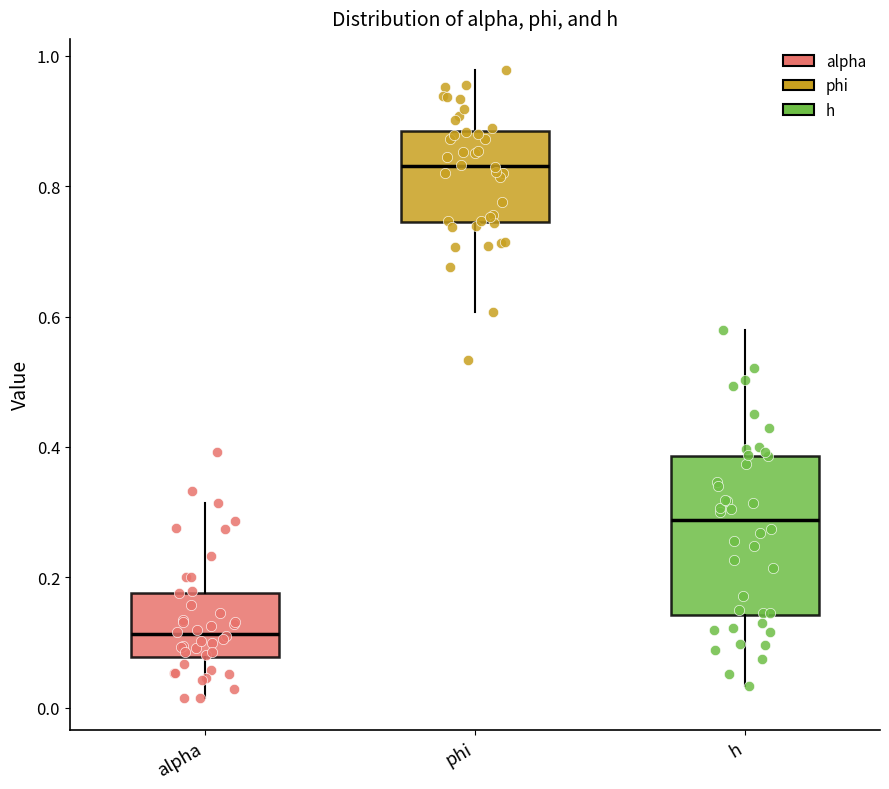

Reading left to right, transcribe this box plot: for each box, give where its median line is, the range the box spans, and where its two whiskers end, as read against the y-axis. The values are not printed on the chart, so give them approximately, as read against the axis.

alpha: median 0.12, box 0.08 to 0.18, whiskers 0.02 to 0.32
phi: median 0.84, box 0.74 to 0.88, whiskers 0.60 to 0.98
h: median 0.28, box 0.14 to 0.38, whiskers 0.04 to 0.58